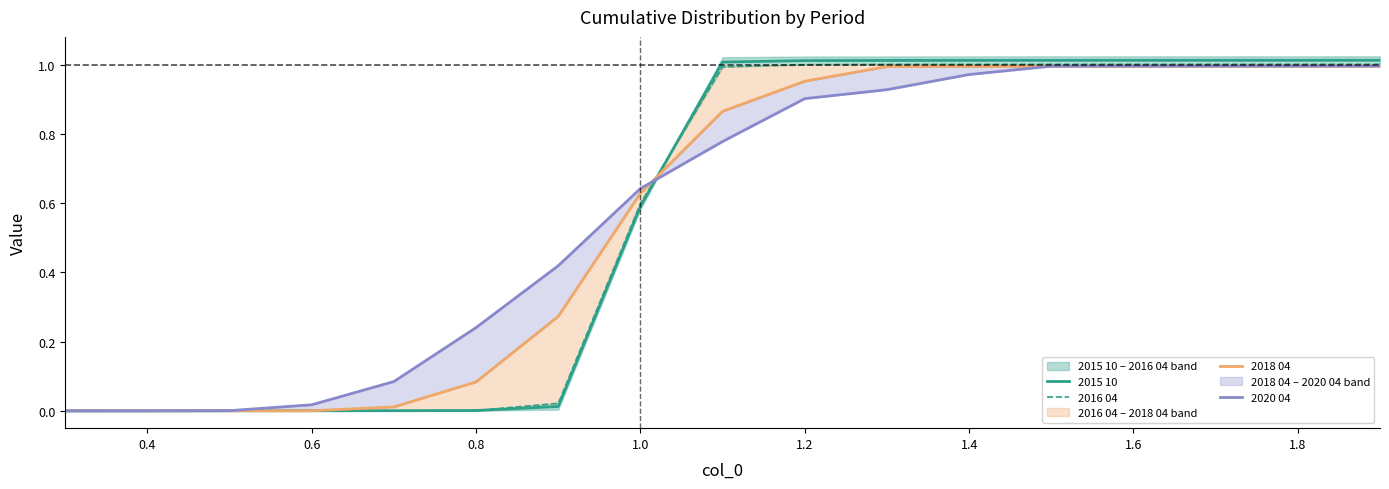

What are all the series names shown in the legend?

2015 10, 2016 04, 2018 04, 2020 04